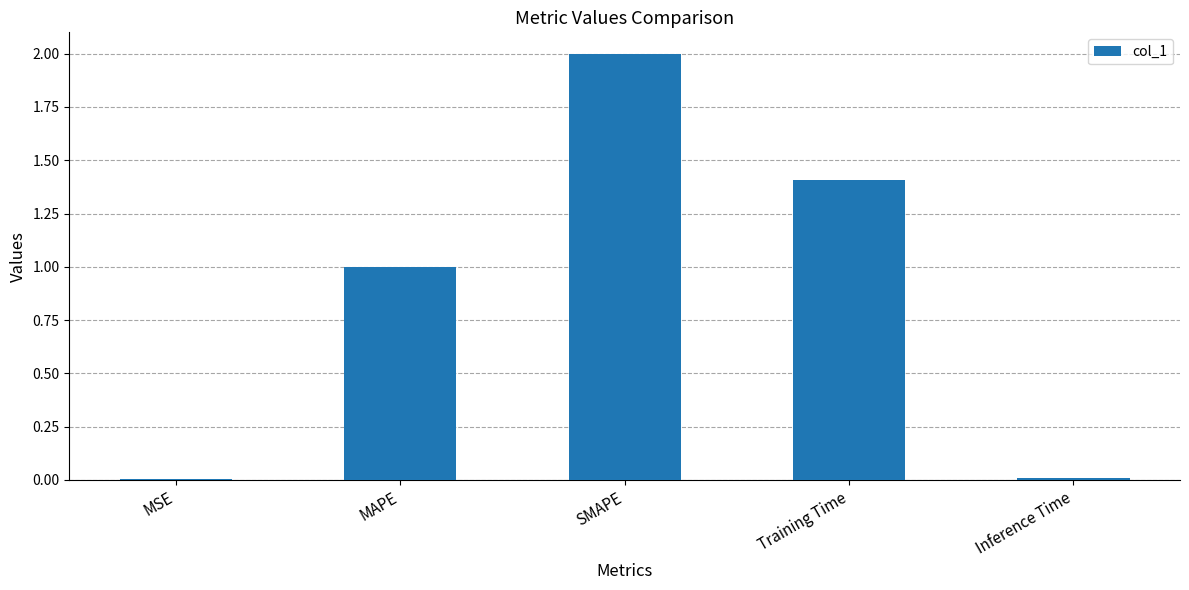

What is the maximum value shown in the chart?

2.0